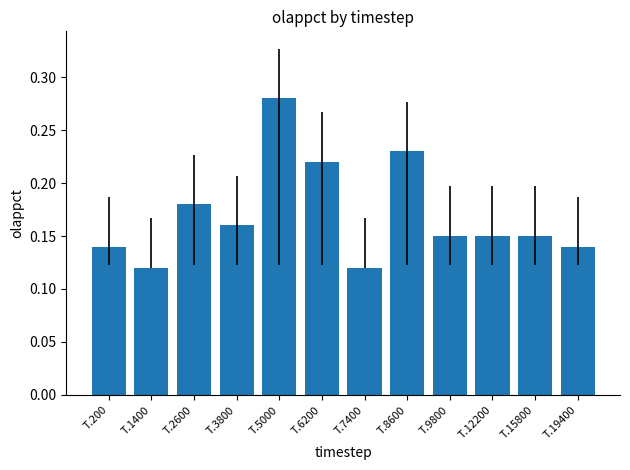

What is the sum of the values at T.12200 and T.8600?

0.4